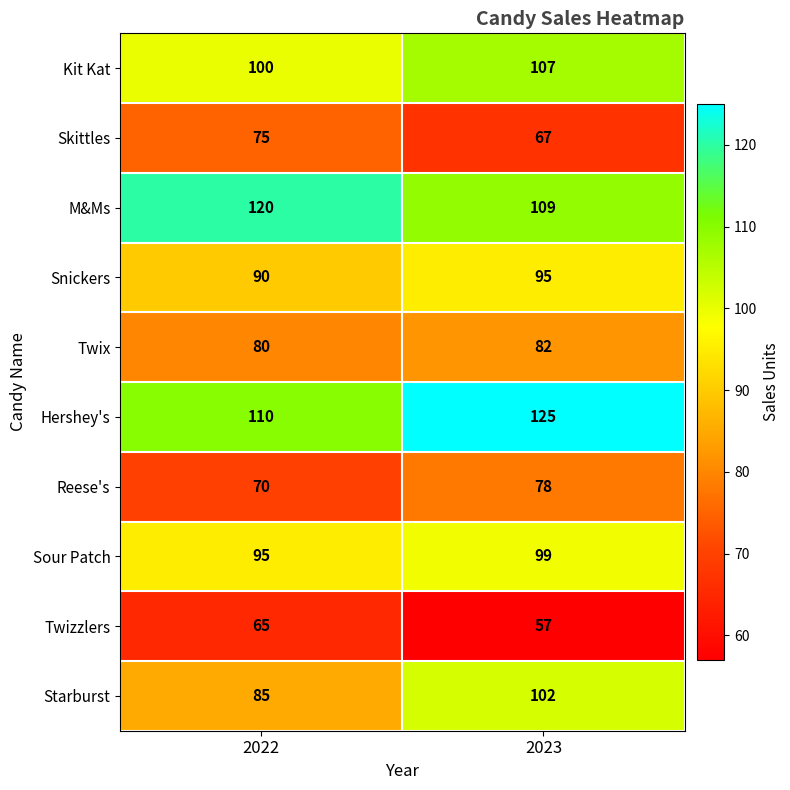

Reading right to left, extract all data points from this chart.

Kit Kat: 107	100
Skittles: 67	75
M&Ms: 109	120
Snickers: 95	90
Twix: 82	80
Hershey's: 125	110
Reese's: 78	70
Sour Patch: 99	95
Twizzlers: 57	65
Starburst: 102	85